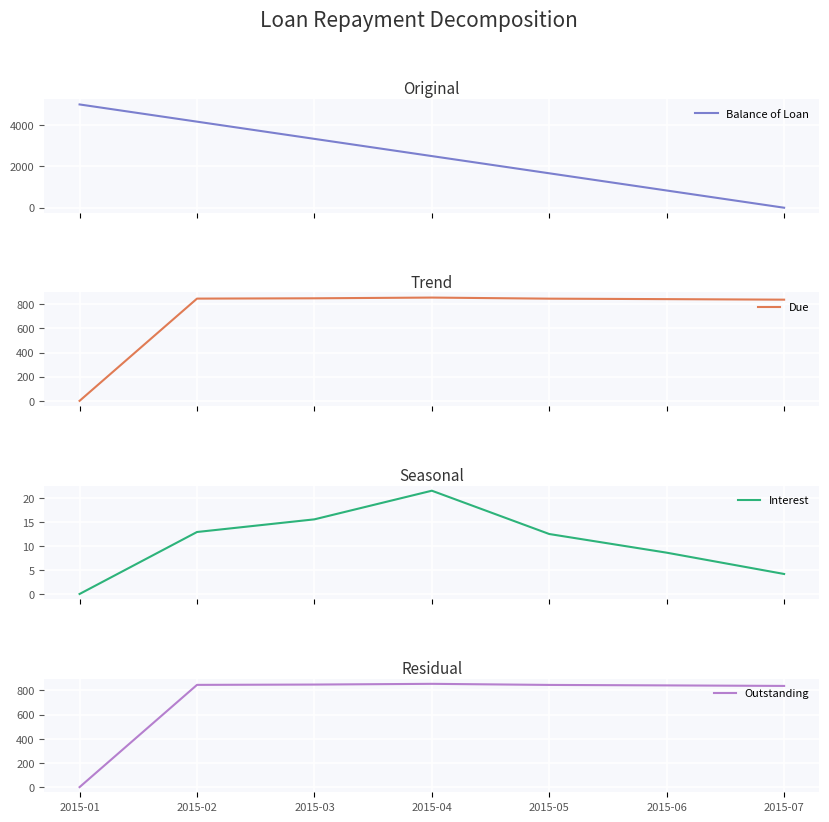

What is the maximum value for Balance of Loan?

5000.0